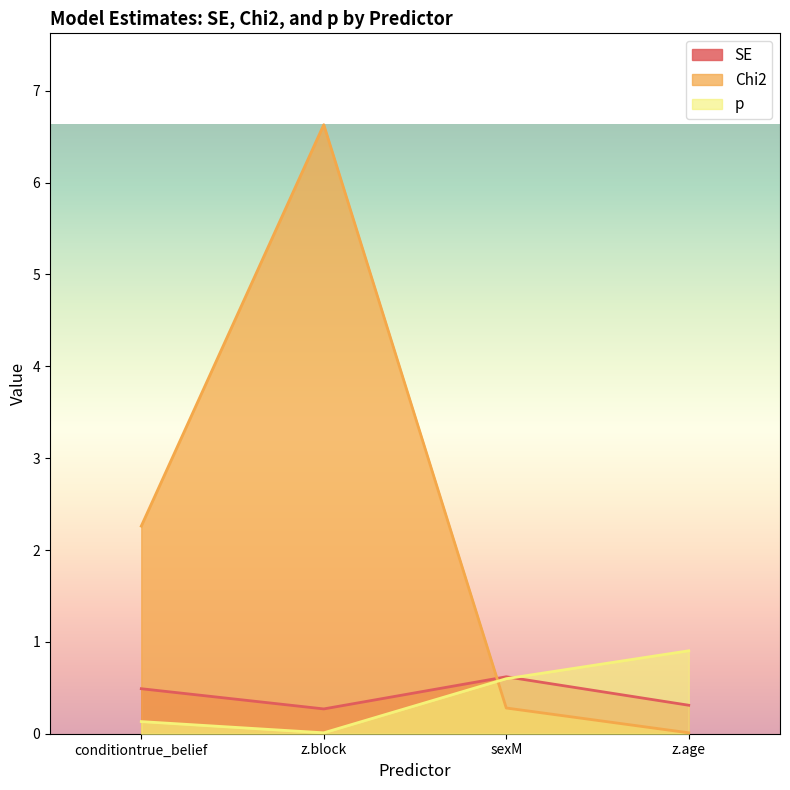

How many lines are shown in the chart?

3